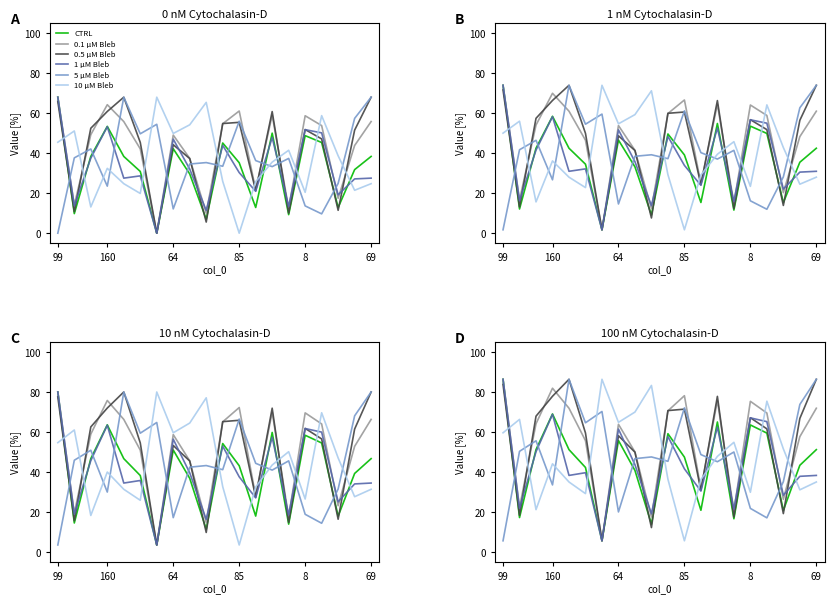

How many lines are shown in the chart?

6